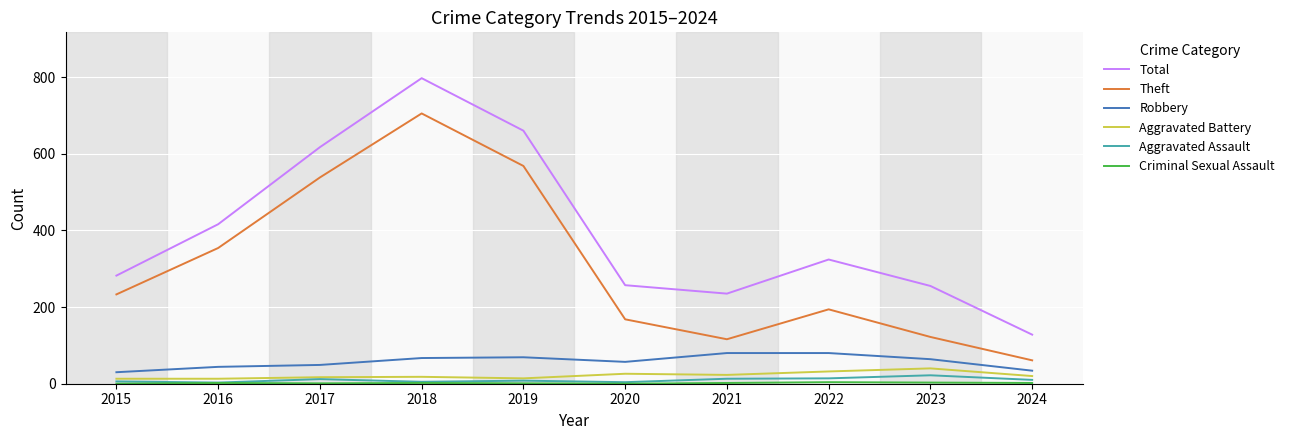

At which label is Theft closest to 383?

2016